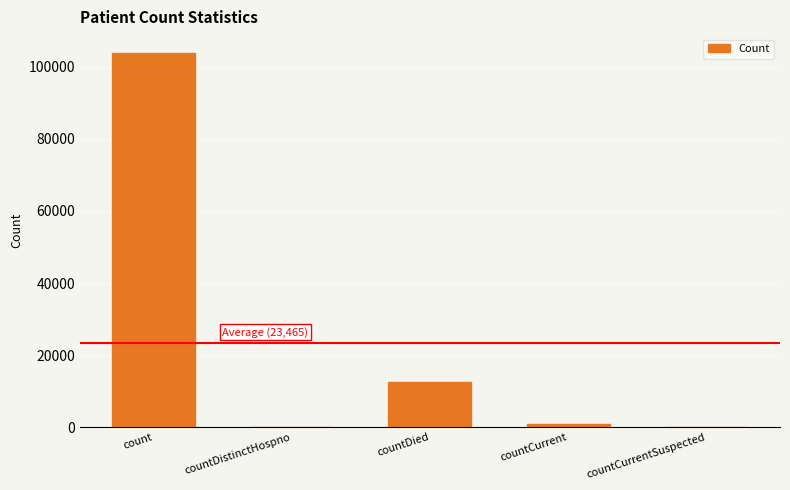

The value at count is 103857. True or false?

True